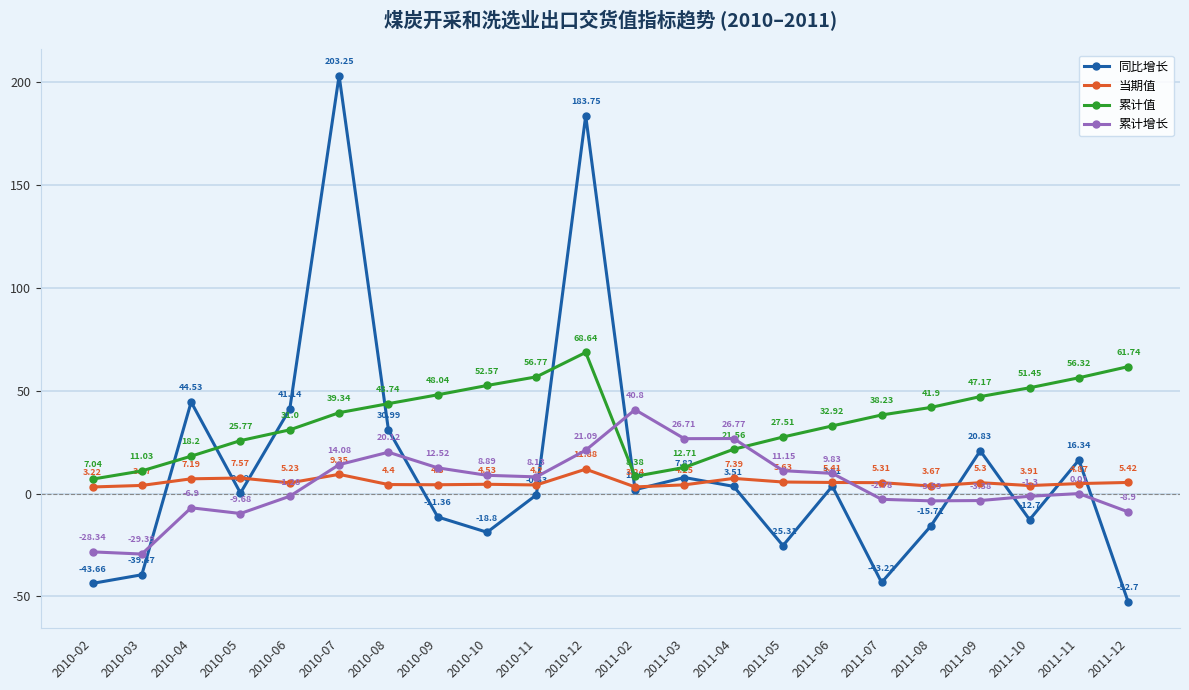

What is the average value of the 累计值 series?

36.5